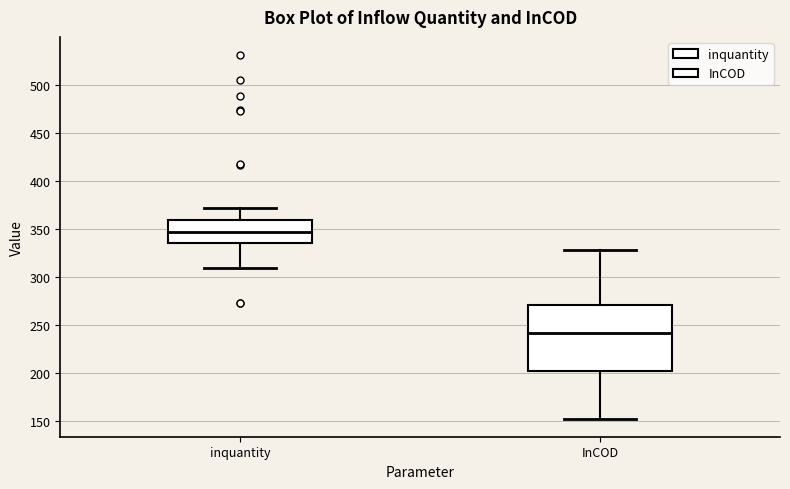

Which box's median line is the highest?

inquantity